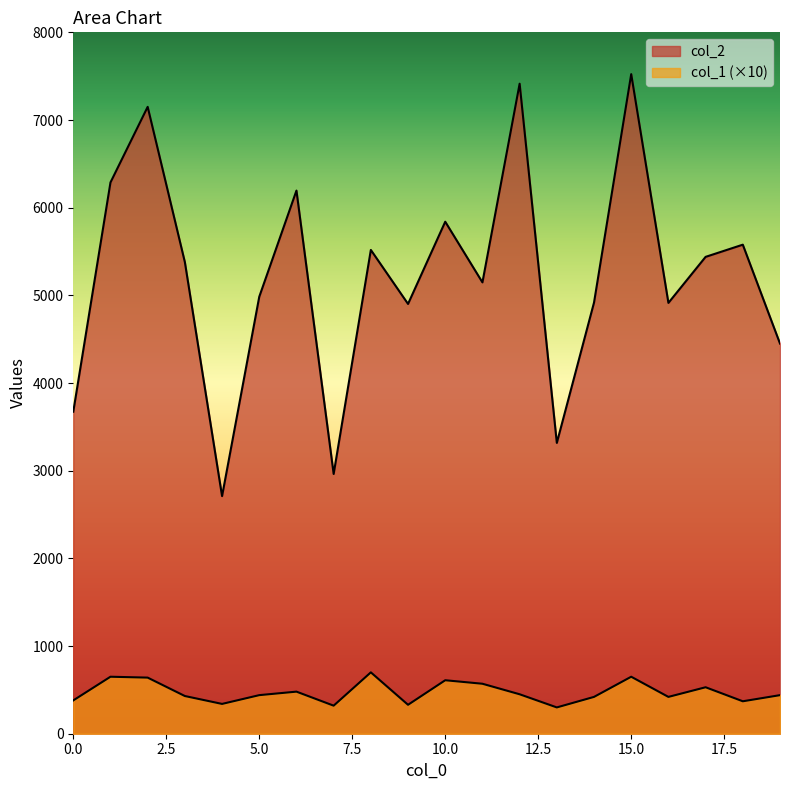

What is the value of the col_1 point at the 20th from the left?

440